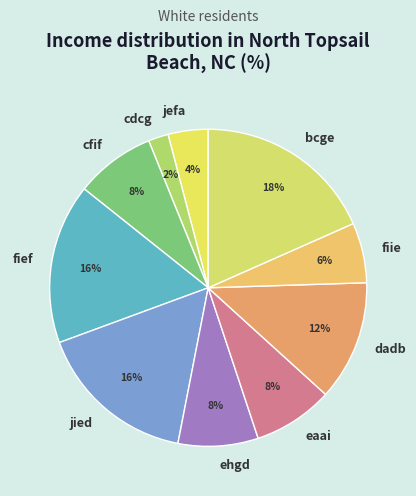

How many segments does this pie chart have?

10